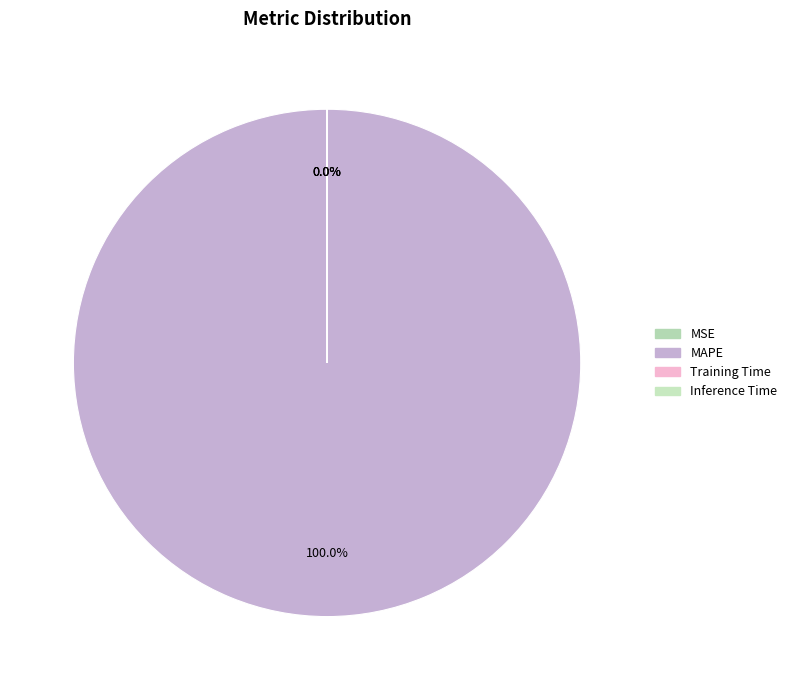

Is it true that MAPE is 99% of the pie?

False